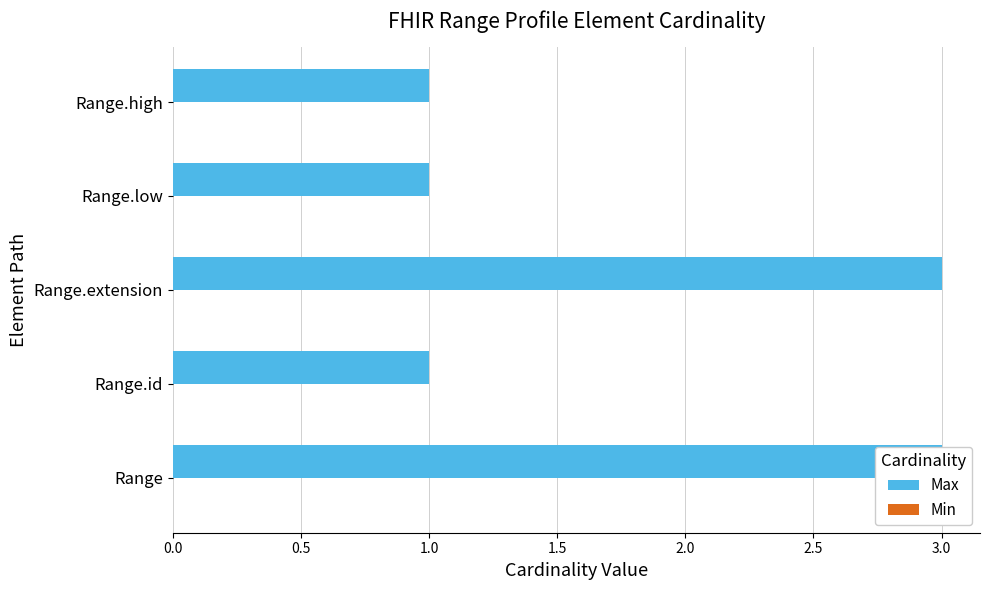

Is the value of Min at 1.0 greater than the value of Max at 1.0?

No